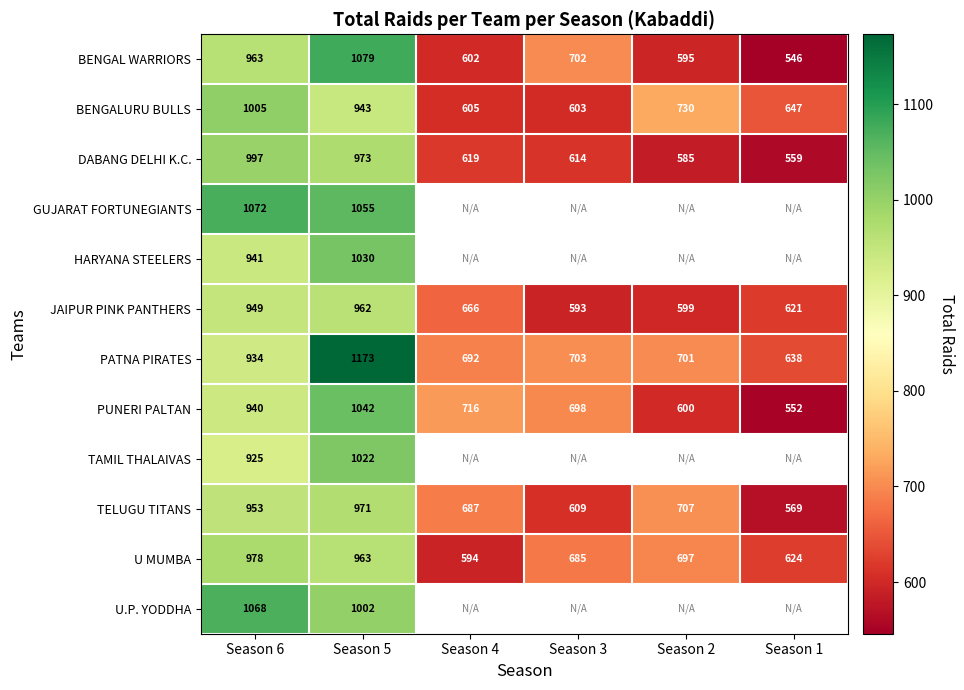

What is the difference between the BENGAL WARRIORS values at Season 1 and Season 2?

49